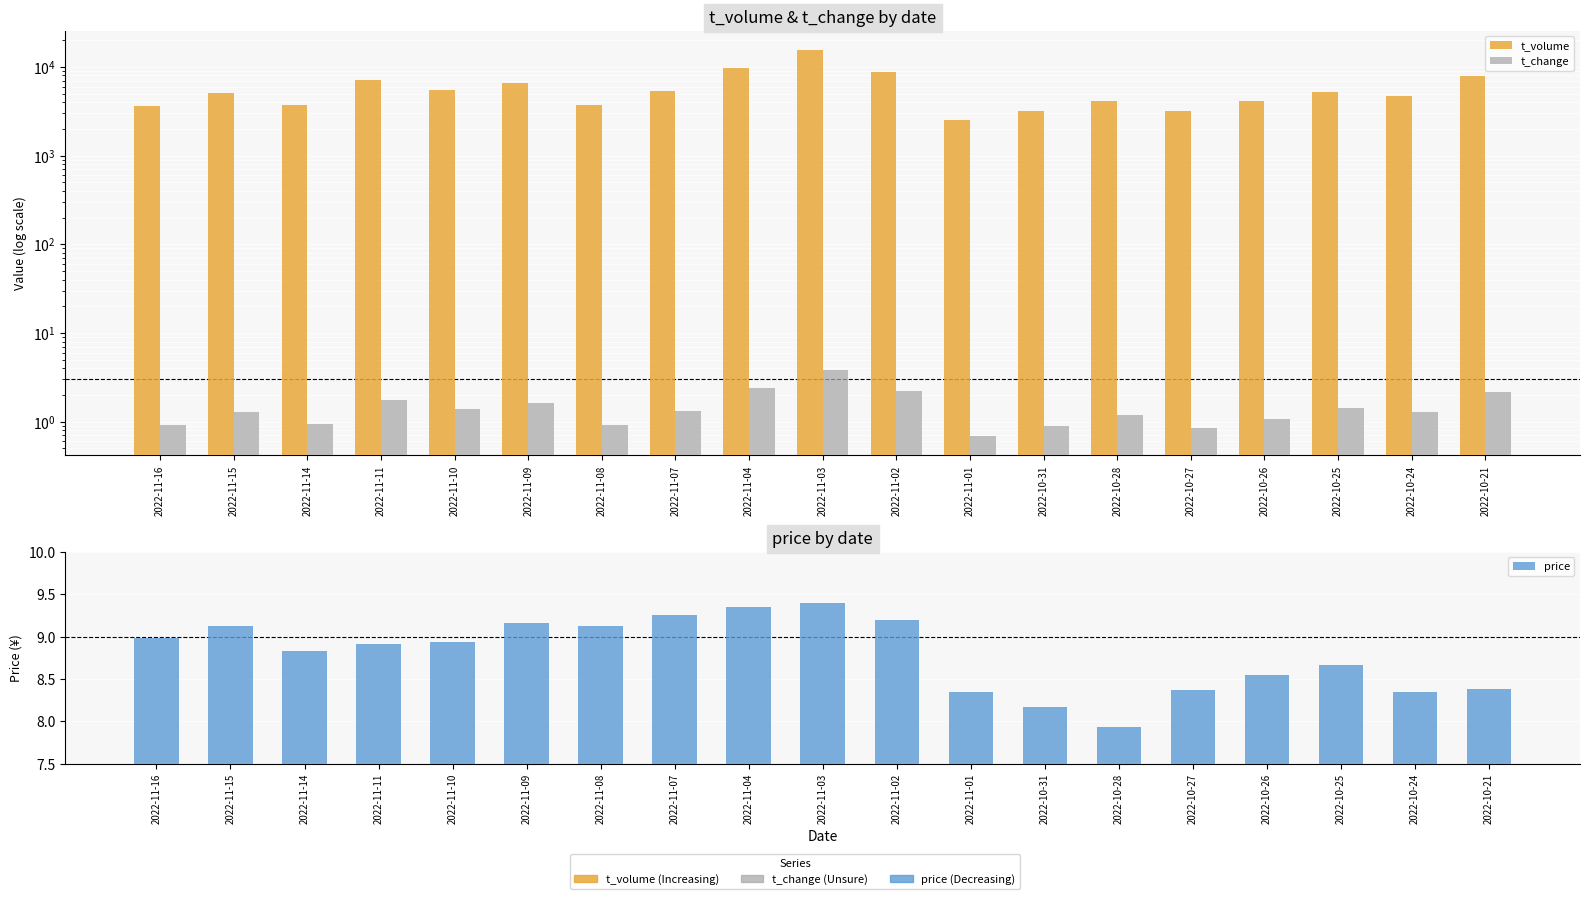

What is the sum of all price values?

167.0